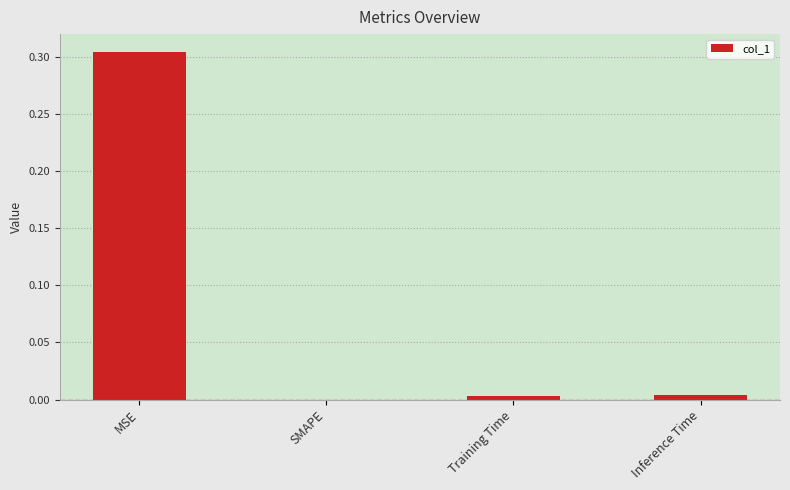

What is the change in value from MSE to Training Time?

-0.3